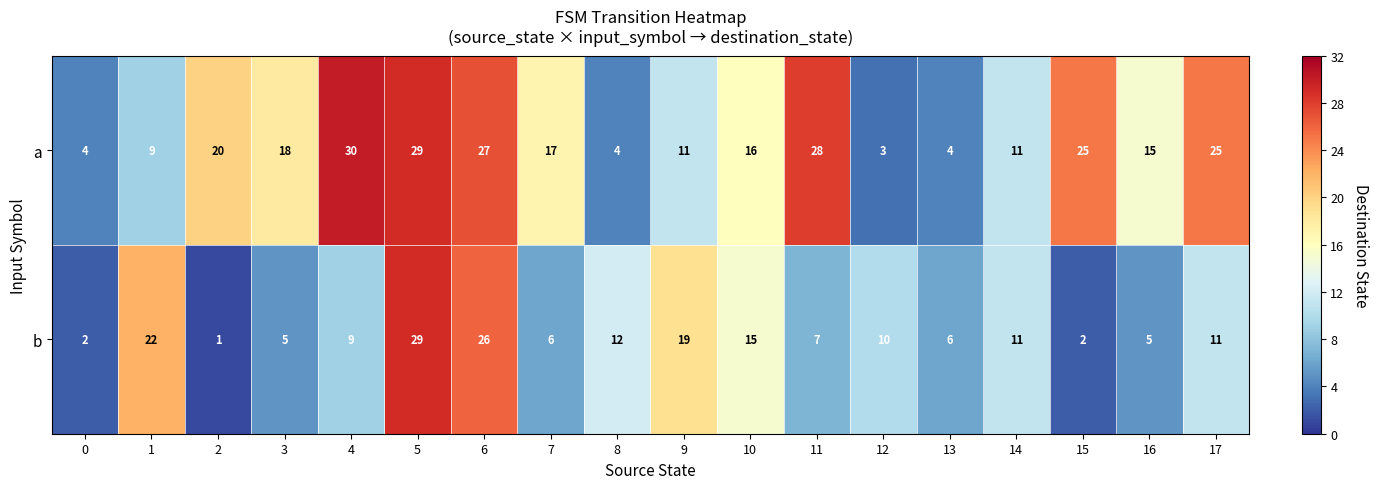

What is the spread (max minus min) of values at 7?

11